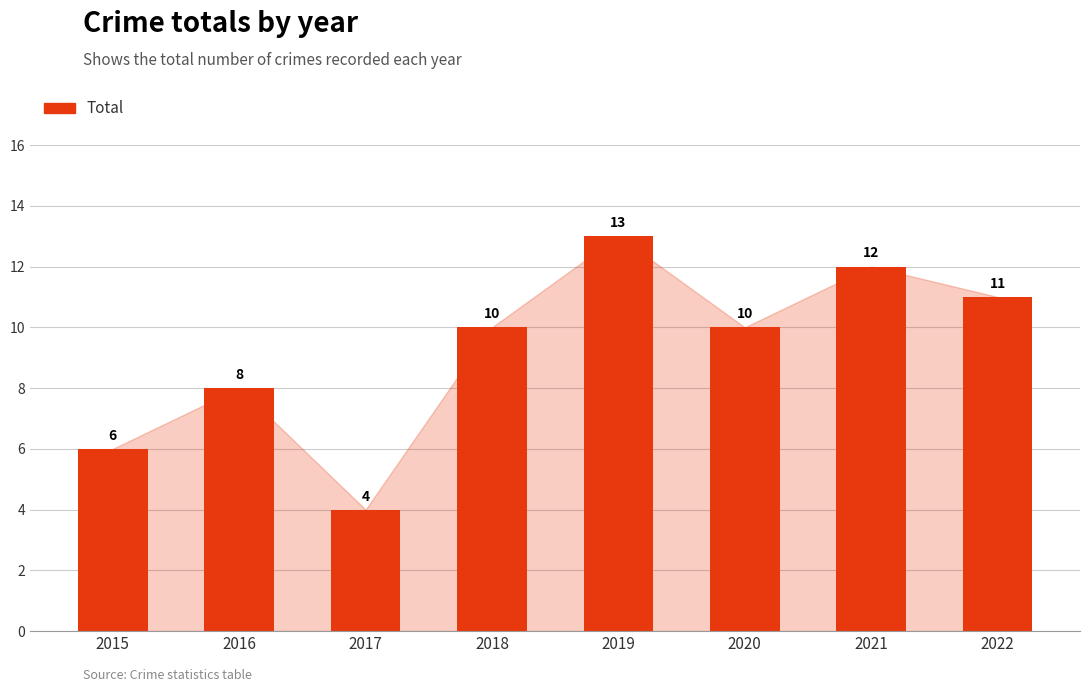

What is the value of the 3rd bar from the left?

4